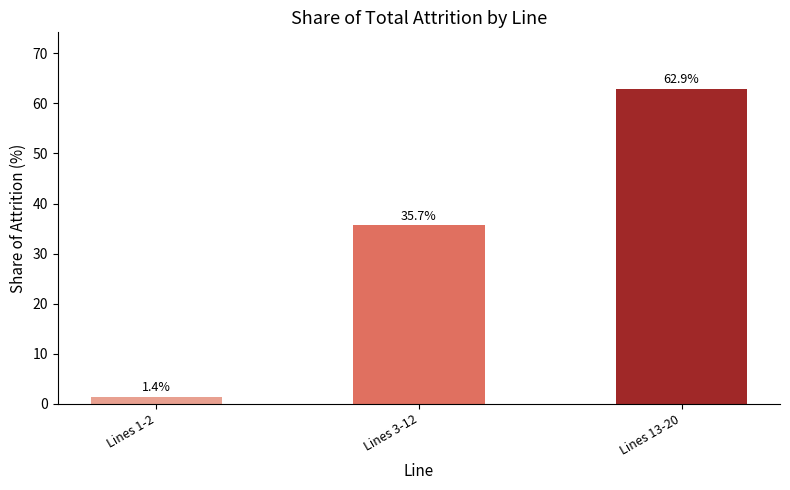

At which category does the chart reach its minimum across all series?

Lines 1-2